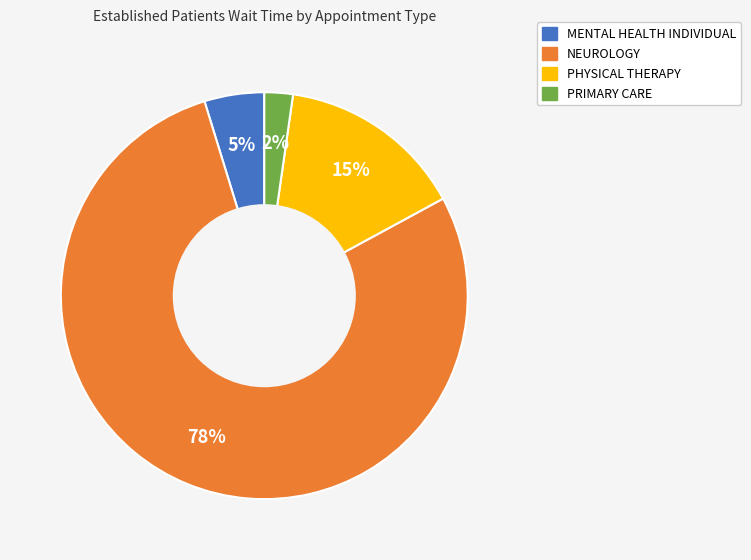

Is it true that PRIMARY CARE is 2% of the pie?

True